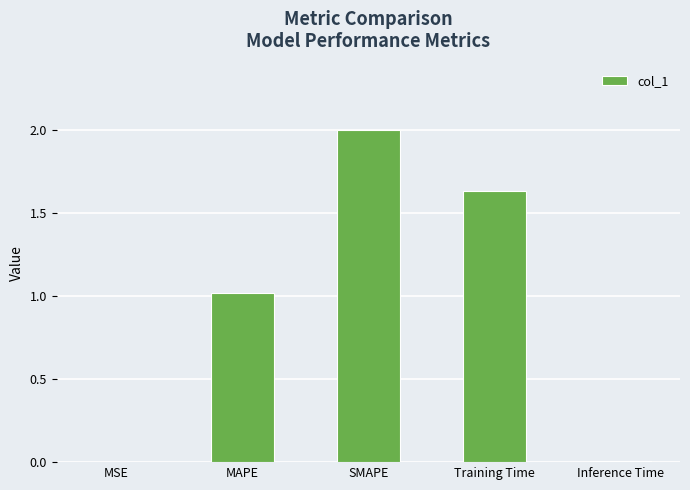

True or false: the data shows 0.3 at MAPE.

False